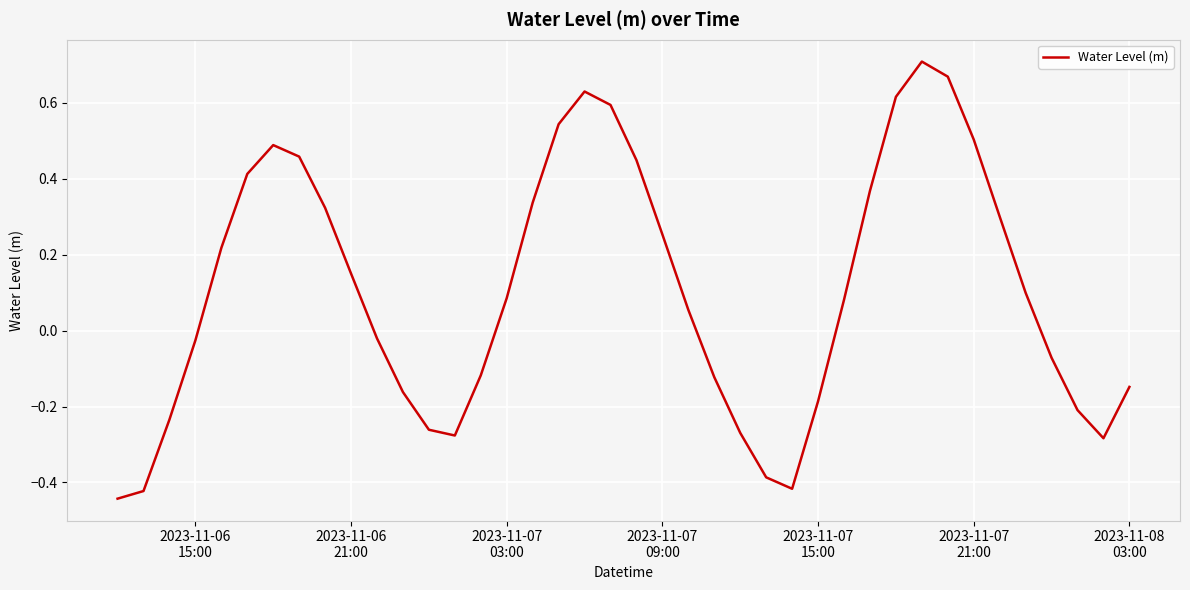

What is the difference between the maximum and minimum values?

1.2